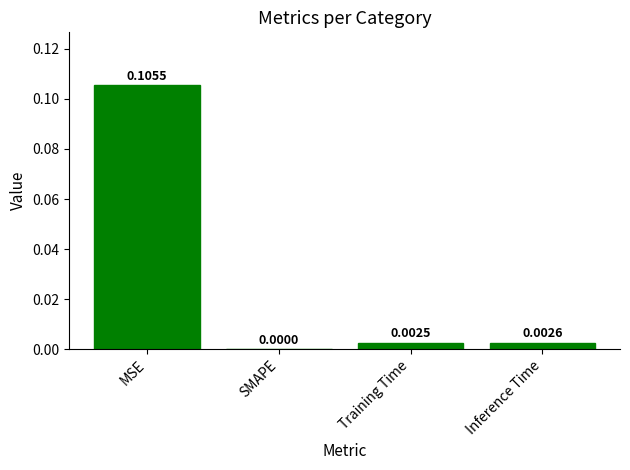

Which has a higher value, SMAPE or MSE?

MSE